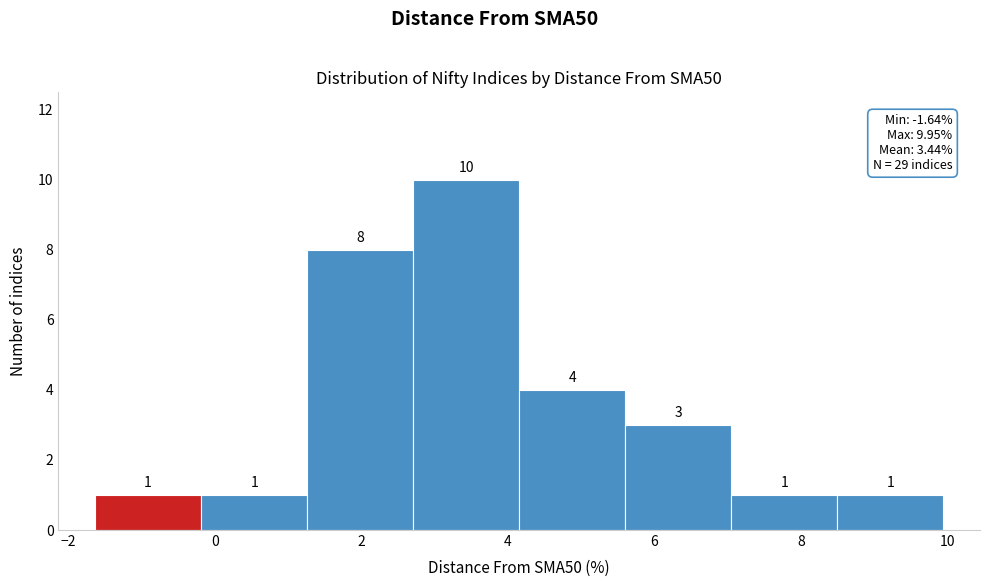

Reading left to right, transcribe this chart: for each bar, give the range it covers on the x-axis and its height. The bar edges are not printed on the chart, so give them approximately, as read against the axis.

-1.6 to -0.2: 1
-0.2 to 1.2: 1
1.2 to 2.8: 8
2.8 to 4.2: 10
4.2 to 5.6: 4
5.6 to 7.0: 3
7.0 to 8.4: 1
8.4 to 10.0: 1